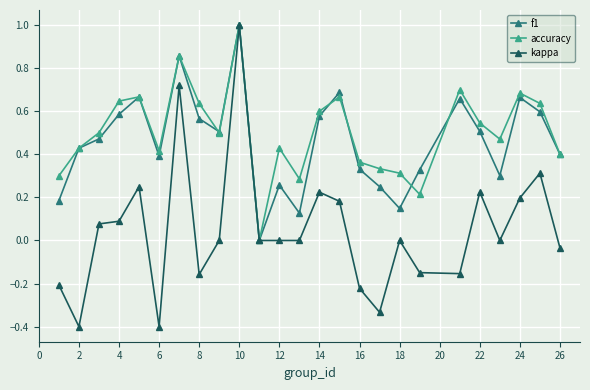

Which series has the largest range (max minus min)?

kappa